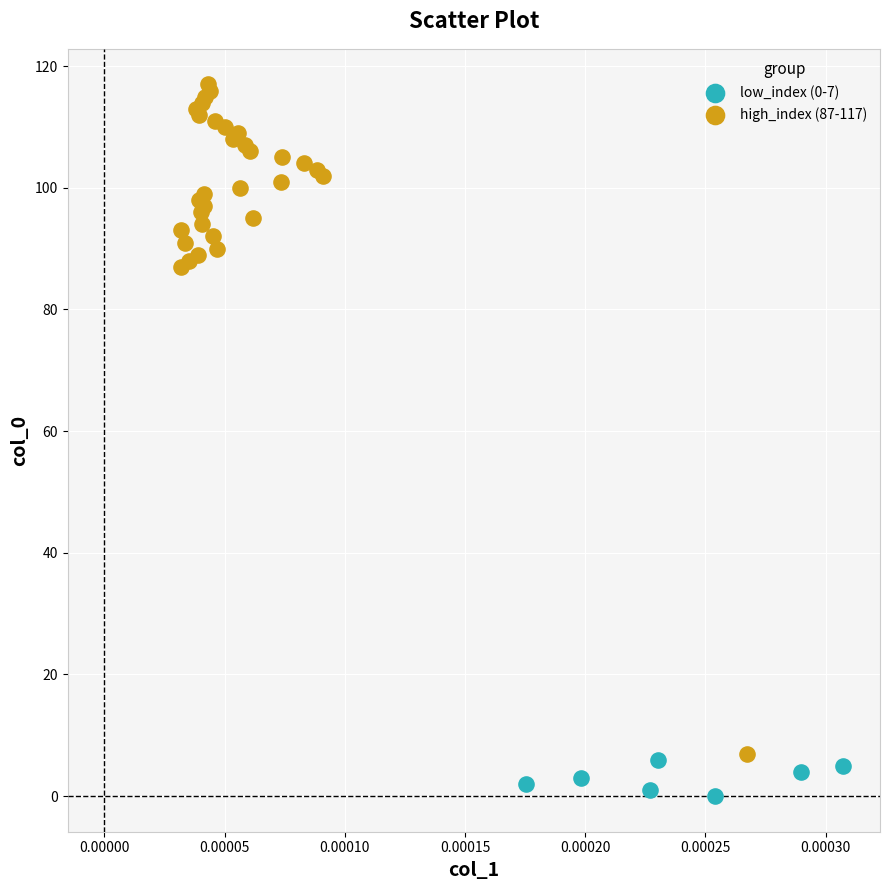

Which series has the widest spread of Y values?

high_index (87-117)